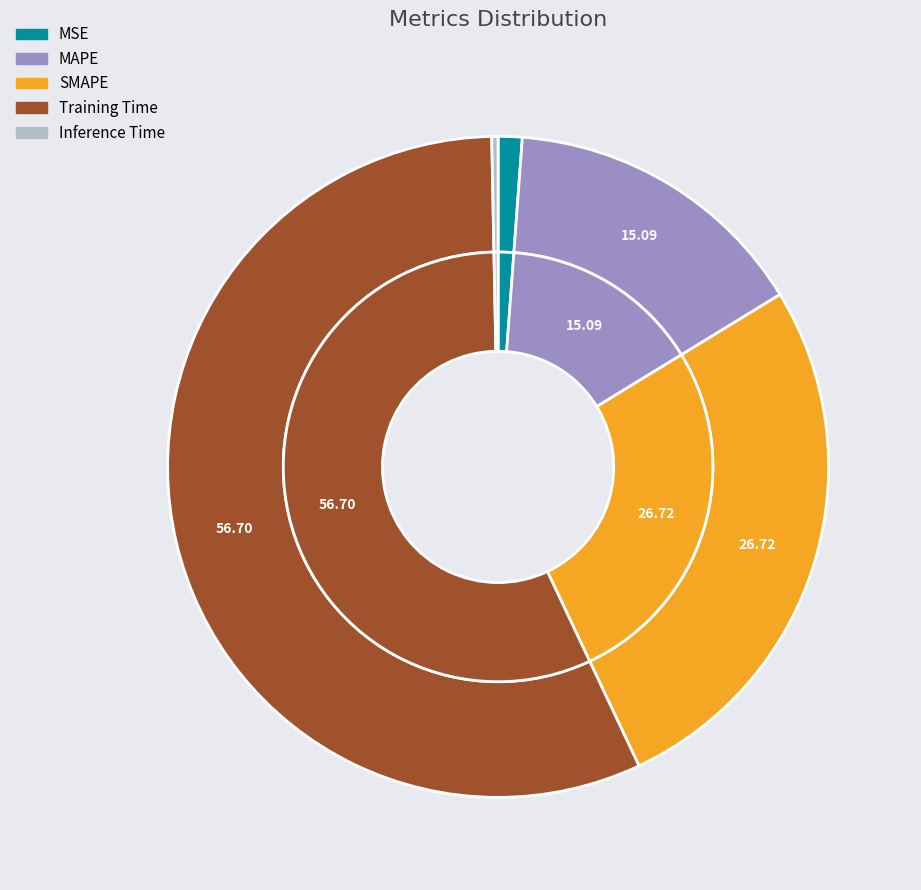

How many slices are in this pie chart?

5